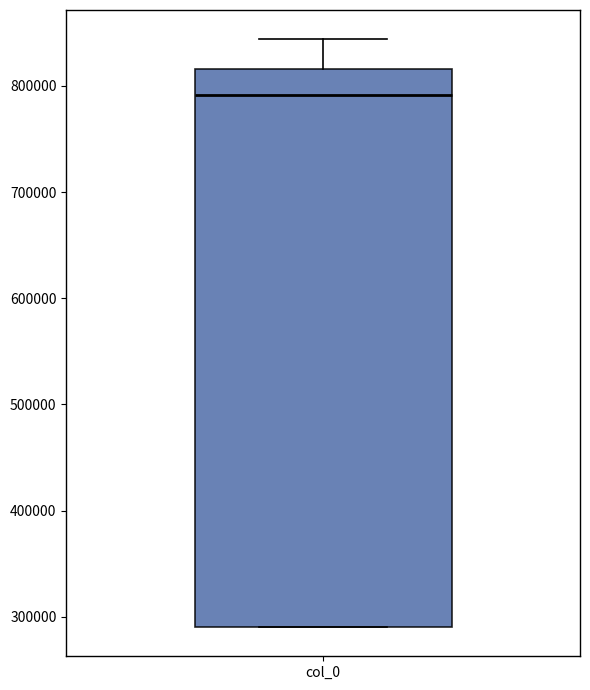

Where does the upper whisker of the box for col_0 end on the y-axis? The values are not printed on the chart, so give them approximately, as read against the axis.

840000